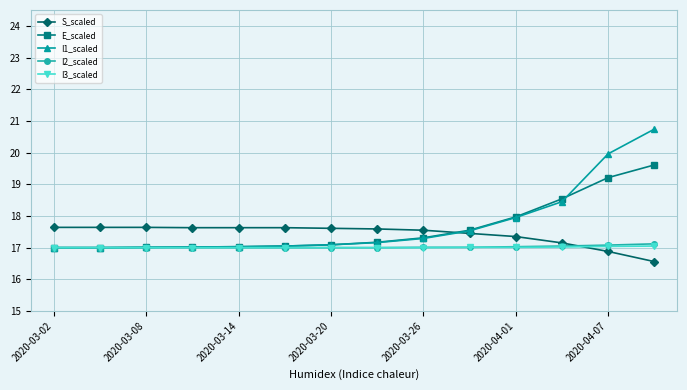

What is the greatest value displayed?

20.7